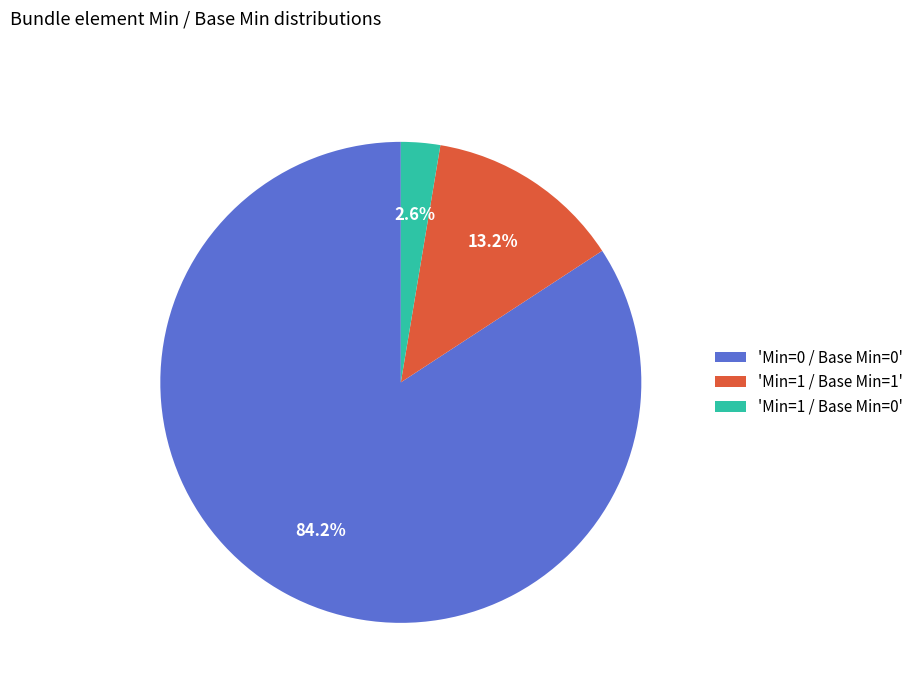

Does any single category account for the majority?

Yes